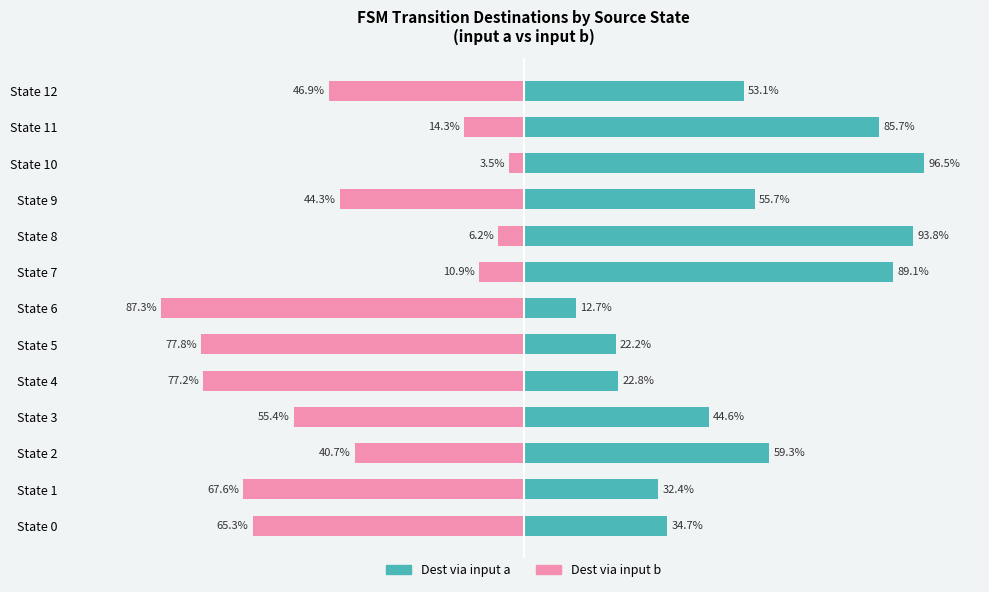

What is the lowest value of the Dest via input a series?

12.7